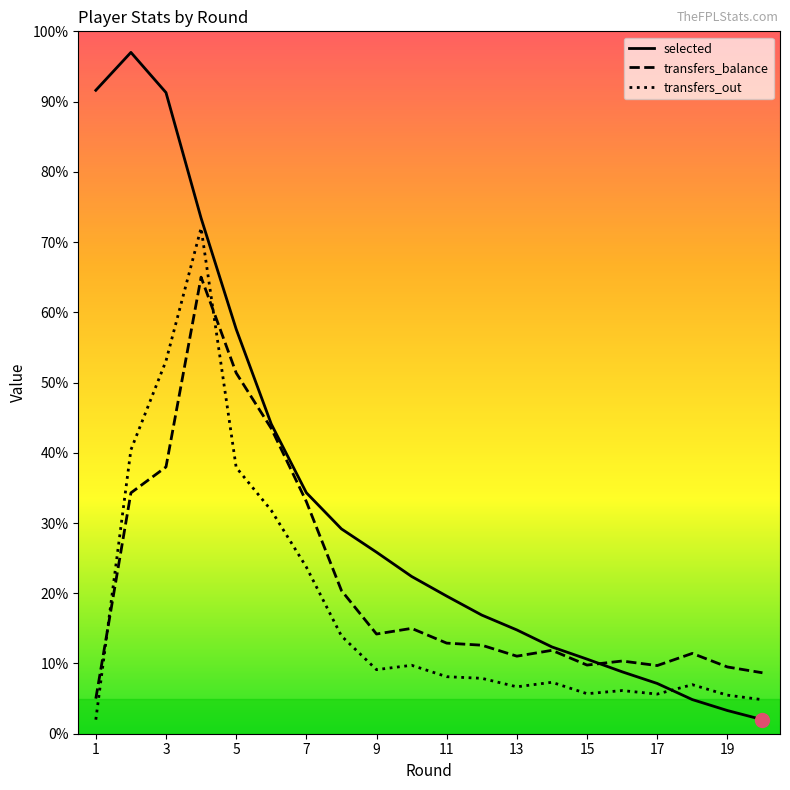

True or false: transfers_out and selected cross at least once.

True